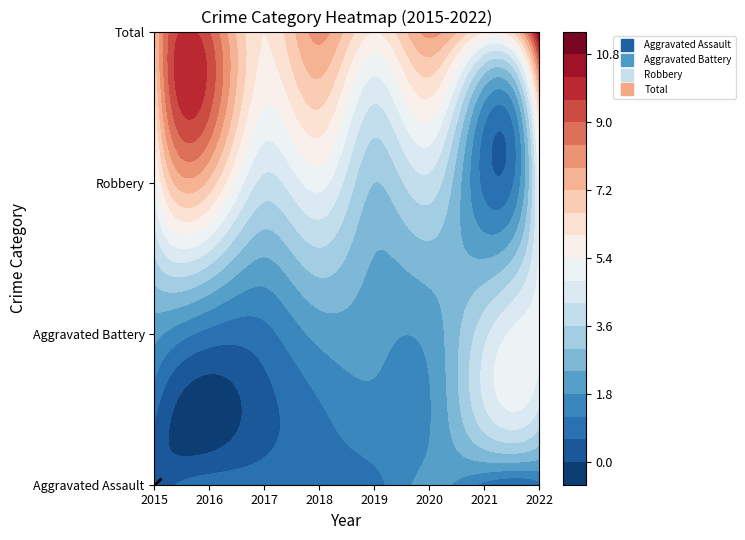

How many data points in Total are above 8?

2